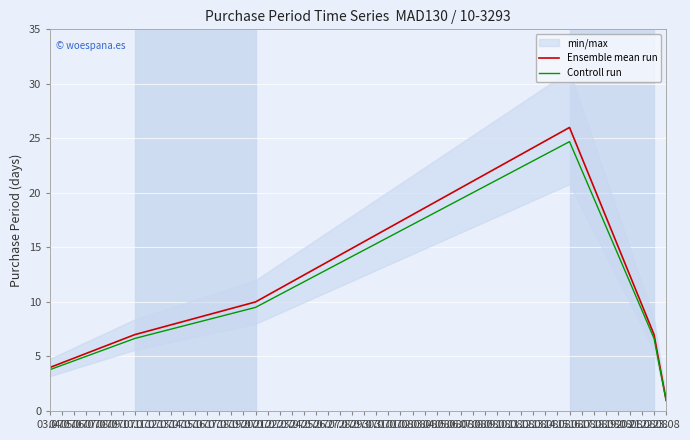

At which label does Controll run first exceed 6?

10.07